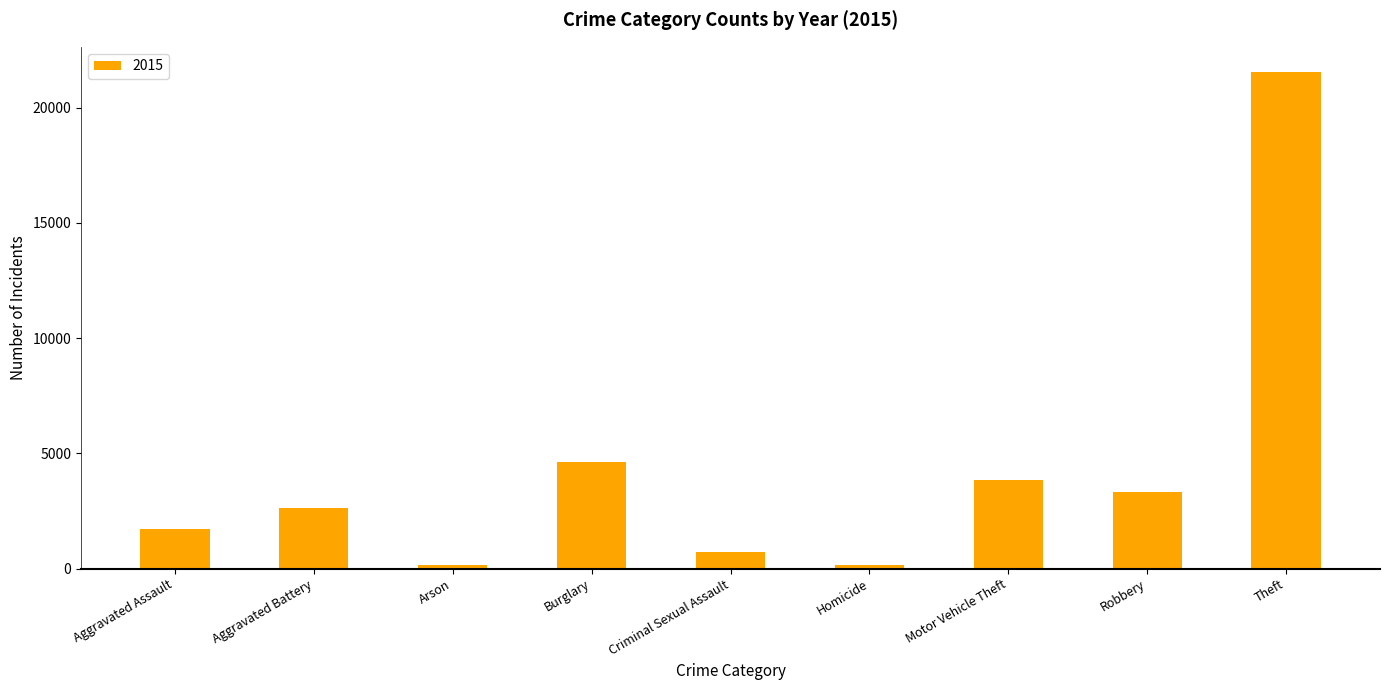

What position from the left is Theft?

9